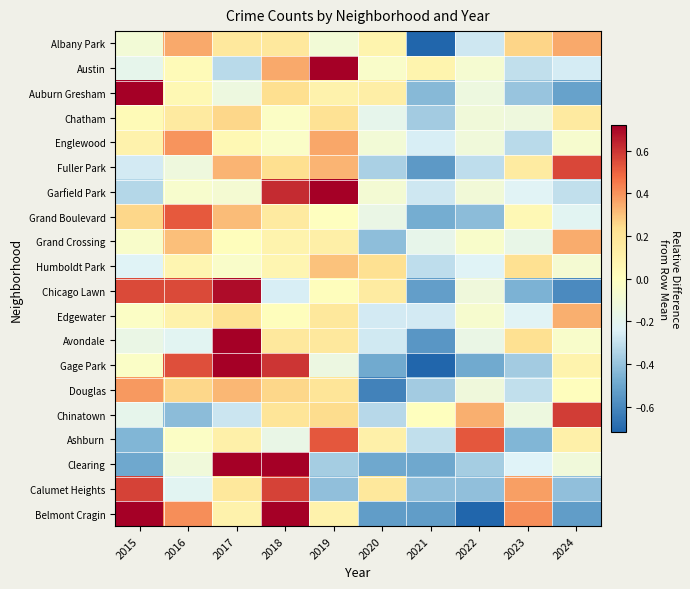

At how many categories does at least one series exceed 0?

10